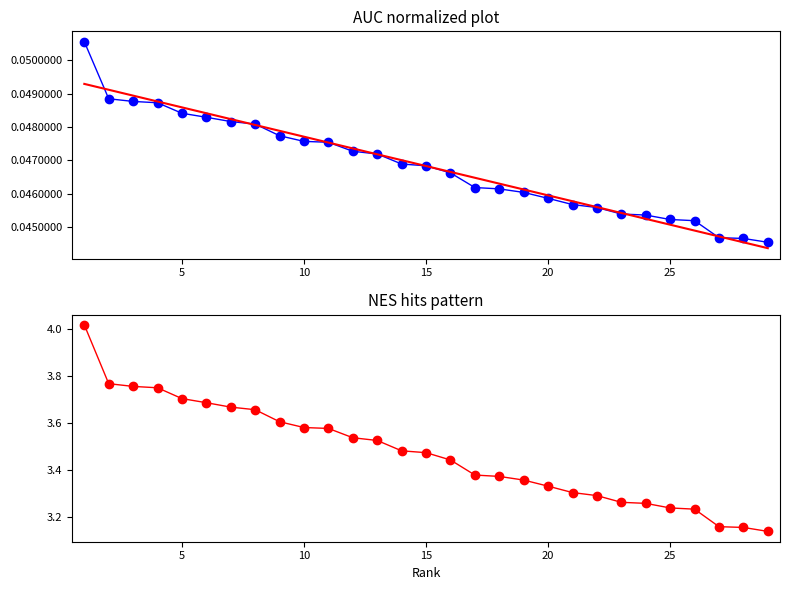

True or false: NES and AUC intersect in this chart.

False